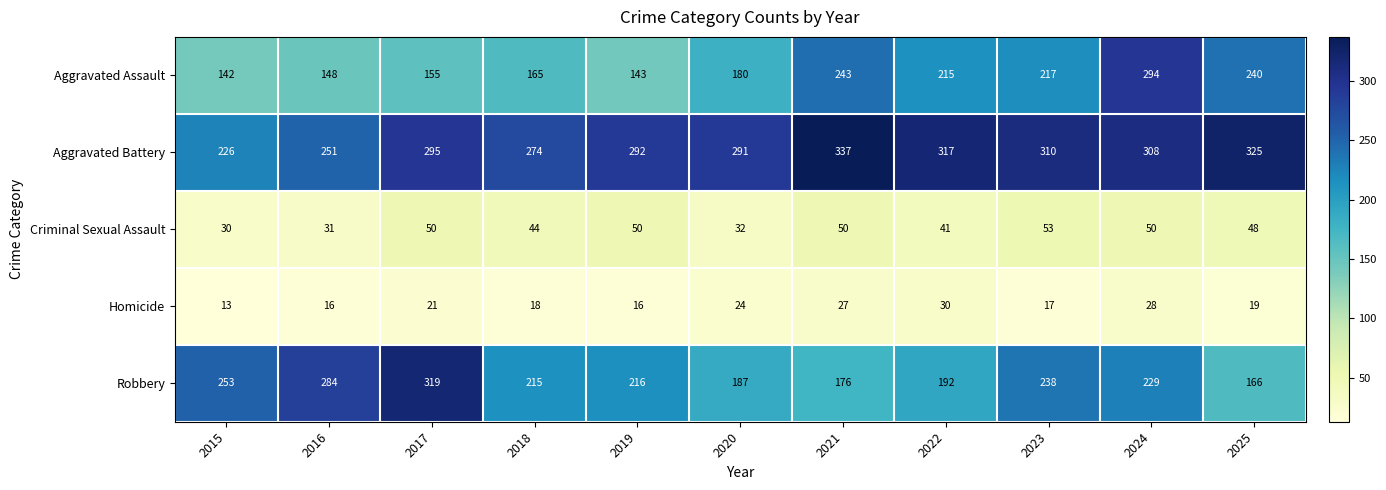

Where does the Homicide series first go above 19?

2017